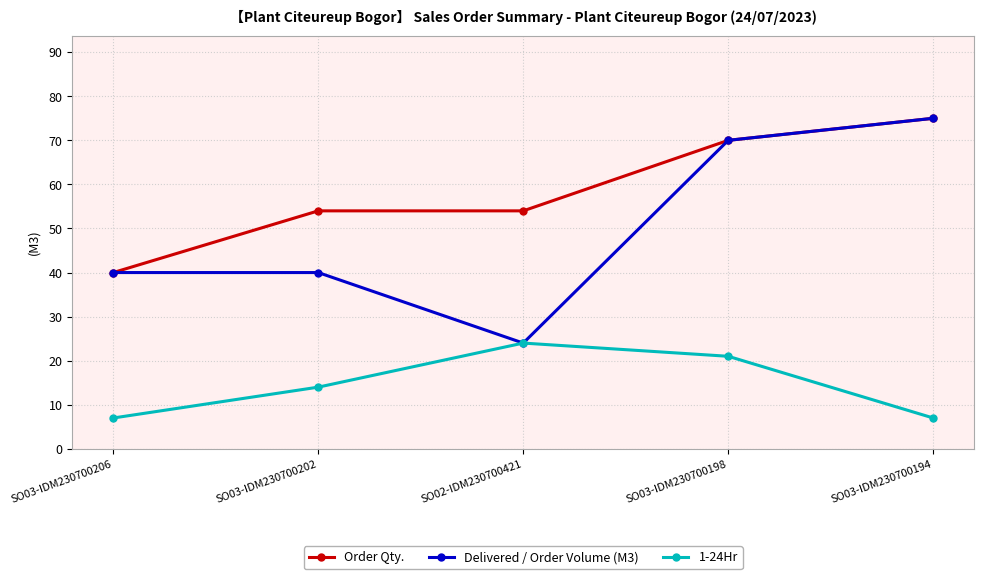

What is the total value across all series at SO03-IDM230700202?

108